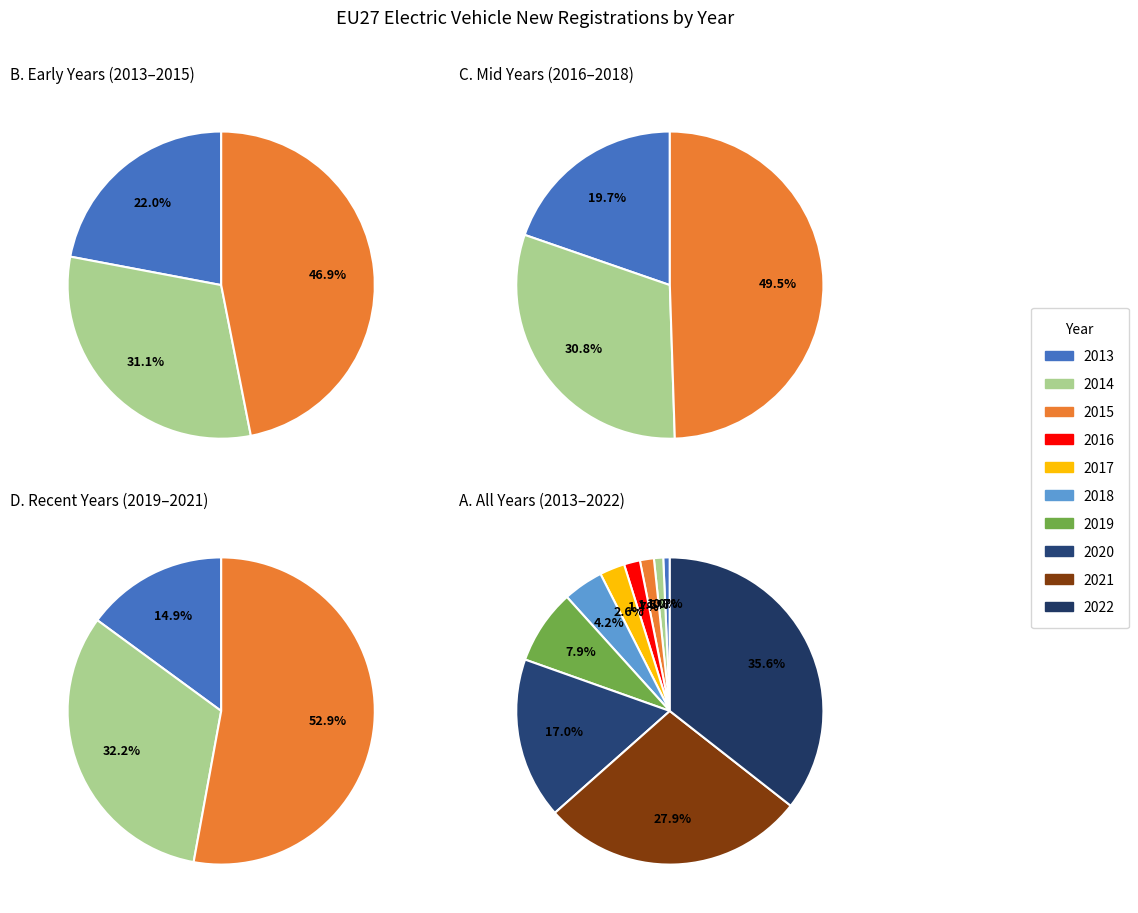

To the nearest percent, what is the average slice percentage?

10%